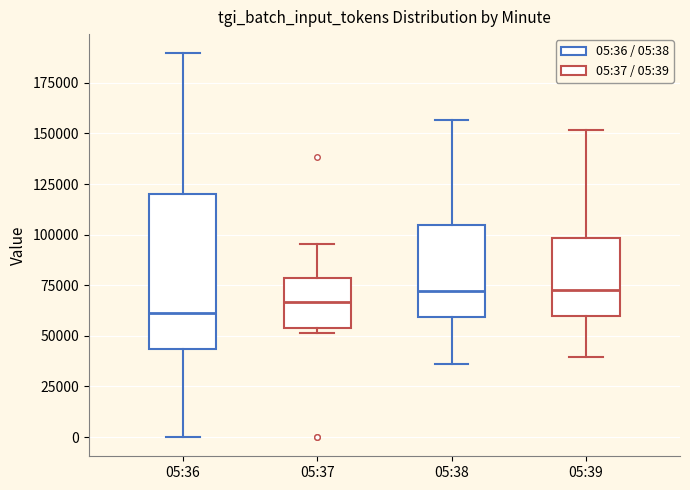

Comparing the boxes themselves (not the whiskers), which one is the tallest?

05:36